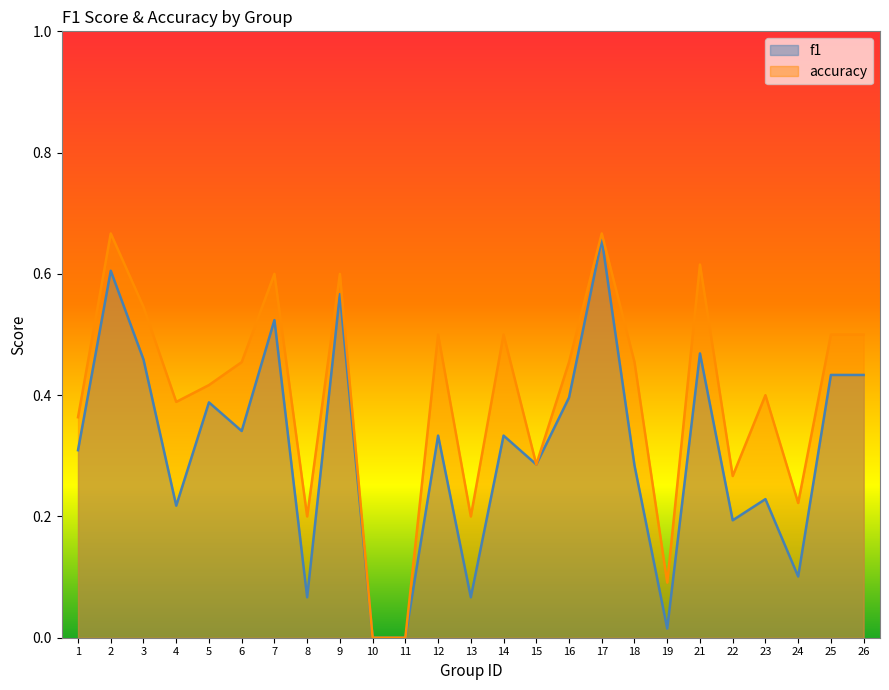

Rank the series at 17 from highest to lowest value.

accuracy, f1